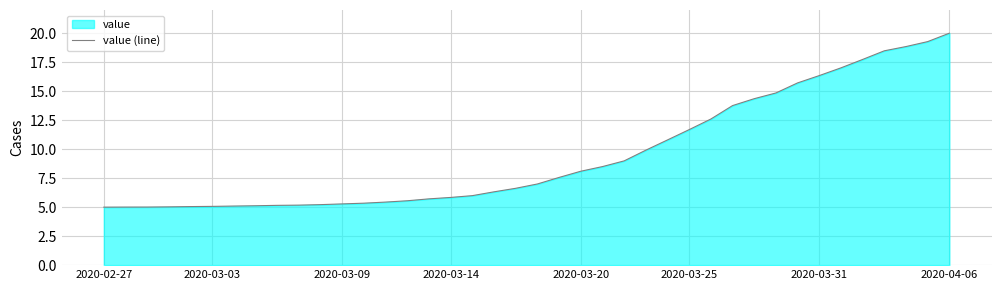

The chart shows a value of 3.3 at 14. True or false?

False